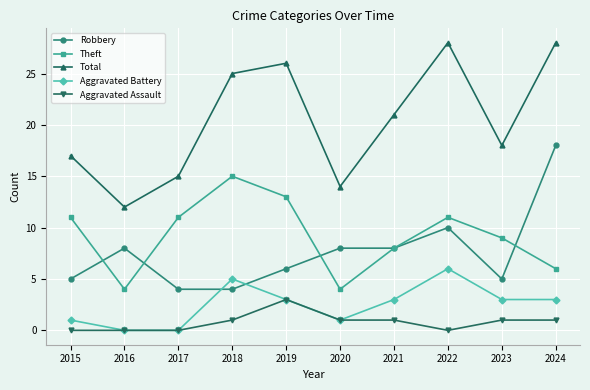

At how many categories does at least one series exceed 2?

10